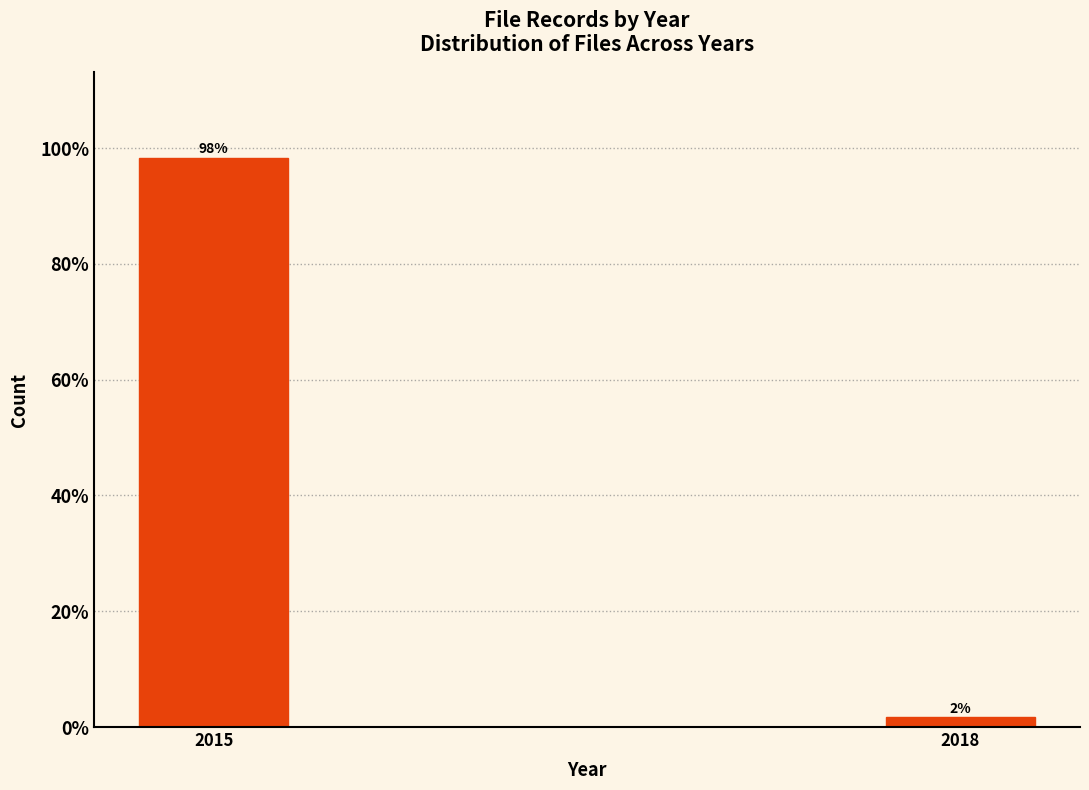

What is the sum of all values?

100.0